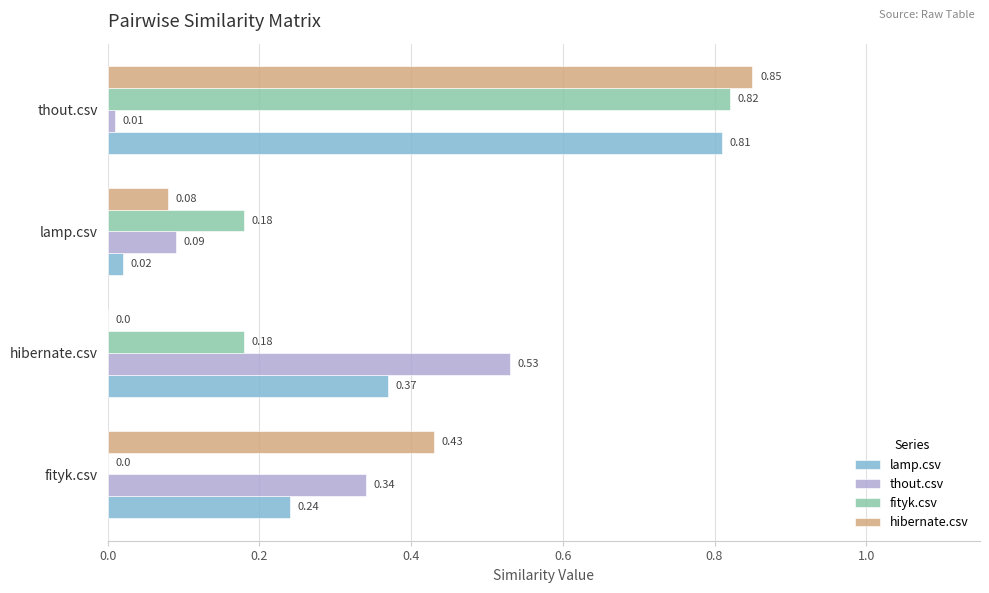

Which category has the highest value in the fityk.csv series?

thout.csv